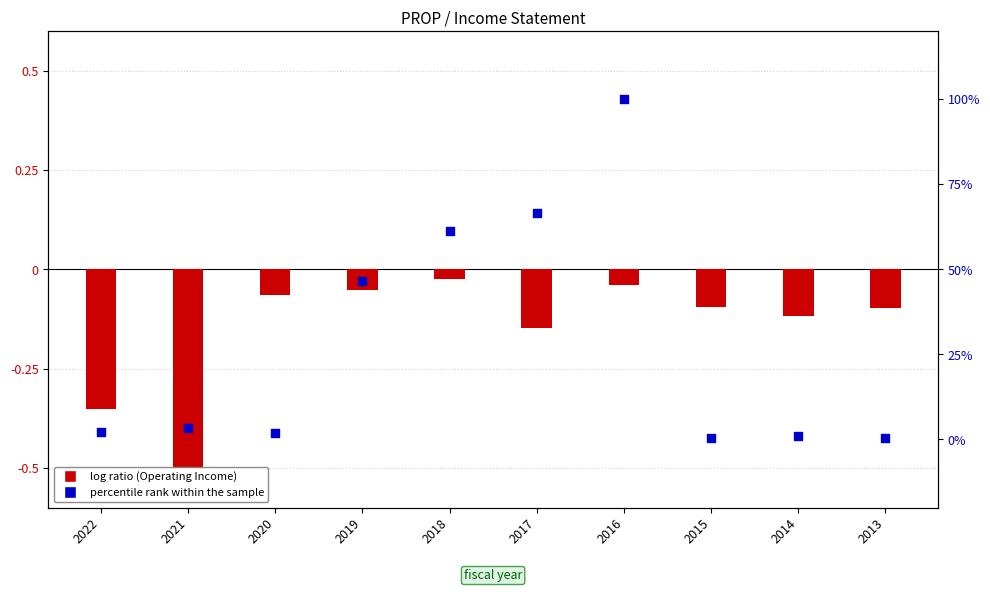

What is the total value across all series at 2022?

1.9